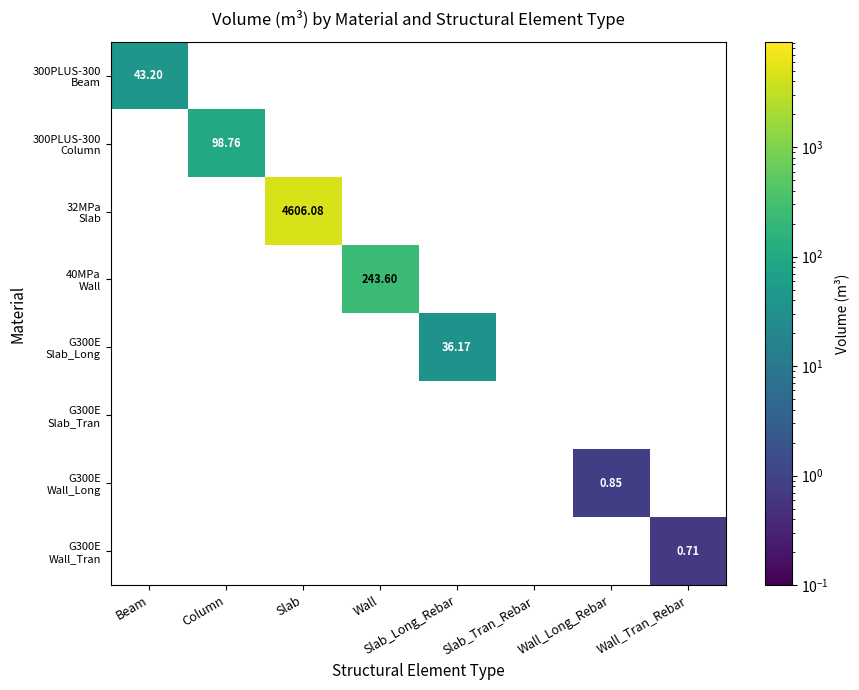

Which category has the lowest value across all series?

Wall_Tran_Rebar